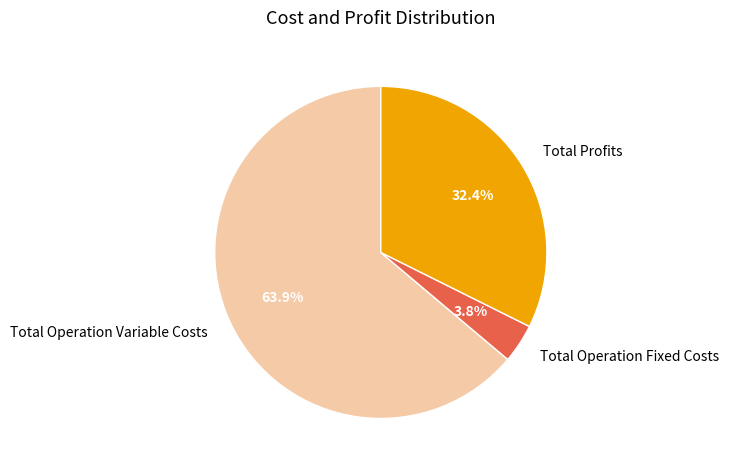

How much of the chart is everything except Total Profits?

67.6%